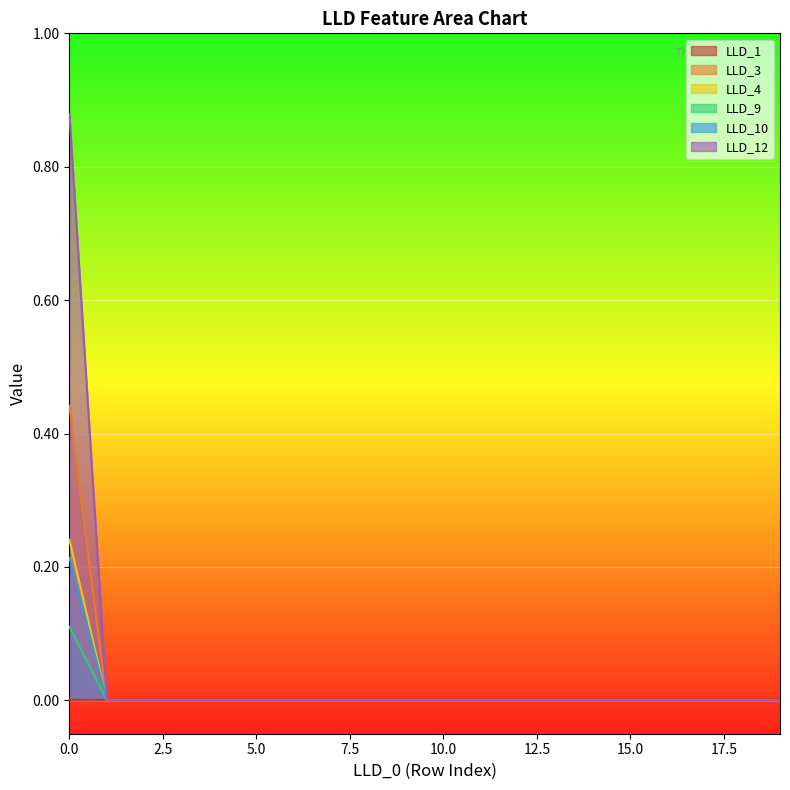

Which series changed the most between 12 and 18?

LLD_1